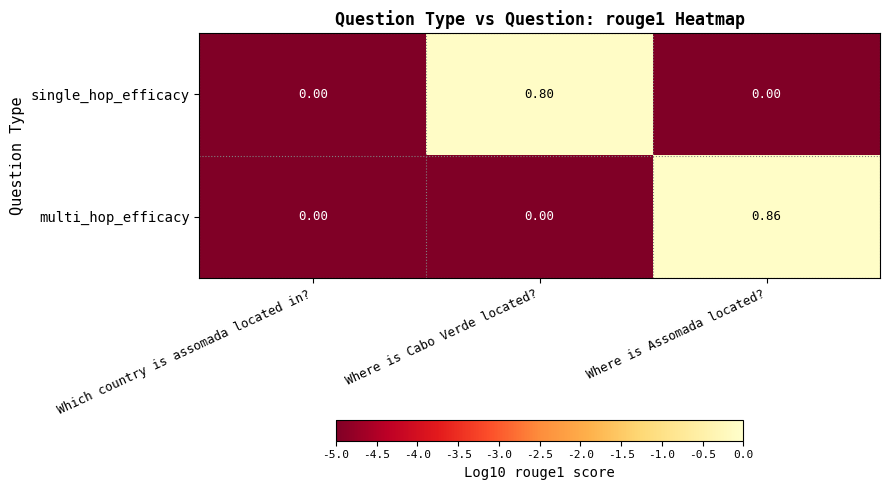

At which category is the sum across all series the highest?

Where is Assomada located?